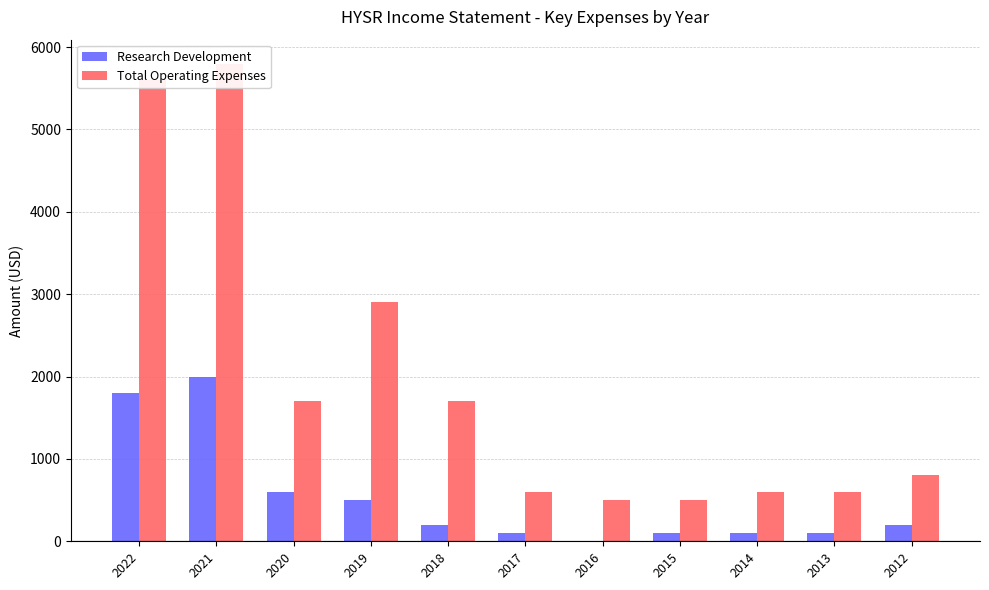

Which series has the largest total across all categories?

Total Operating Expenses